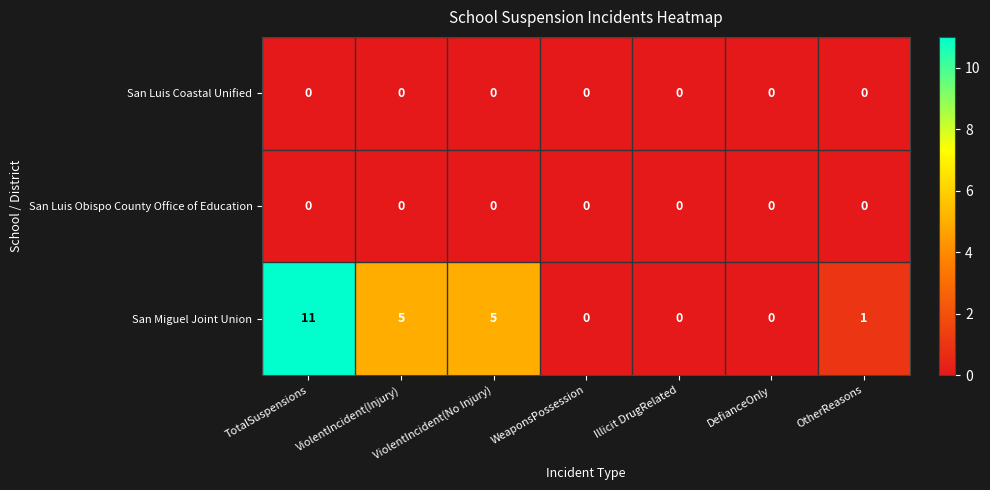

Which series has the widest spread of values?

San Miguel Joint Union